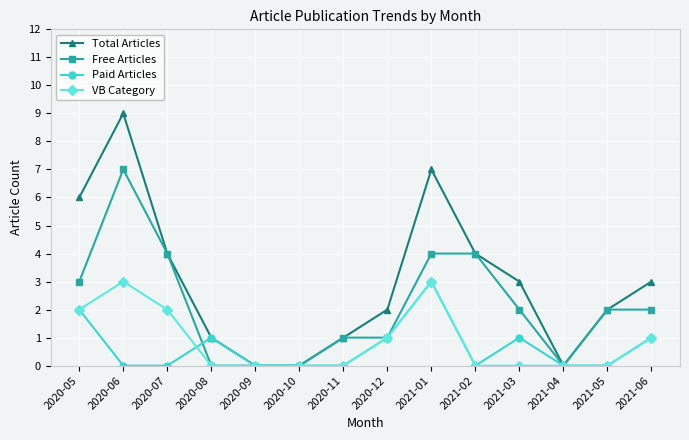

How many distinct data groups are displayed?

4